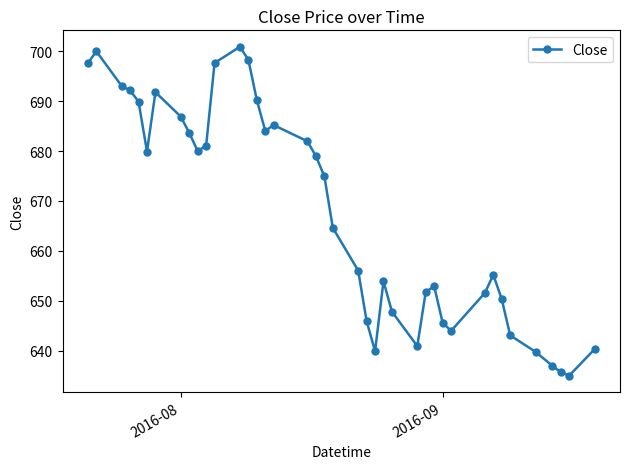

What is the value of the 29th point from the left?

652.9